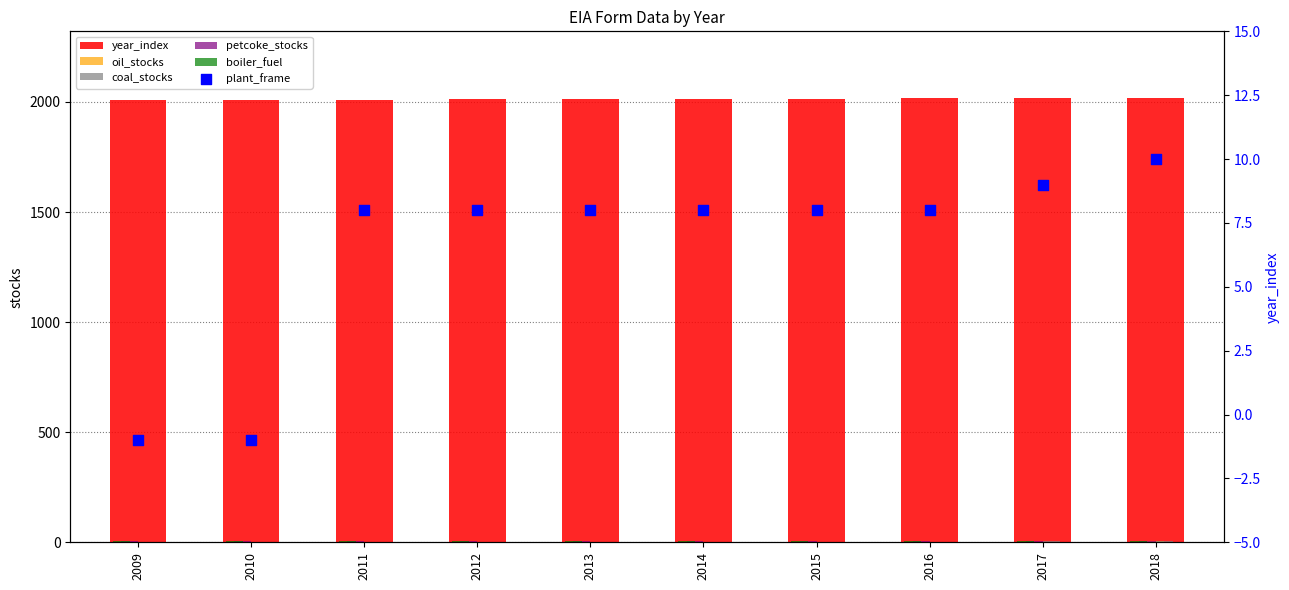

What are all the series names shown in the legend?

year_index, oil_stocks, coal_stocks, petcoke_stocks, boiler_fuel, plant_frame